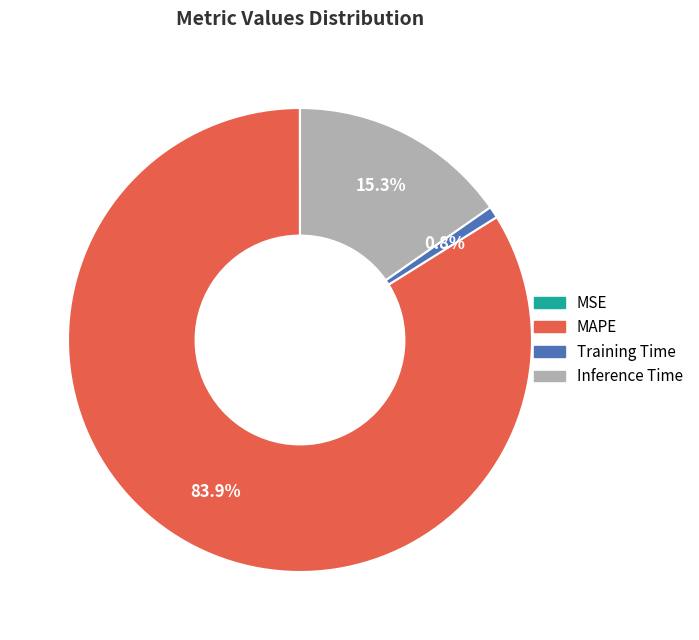

Is it true that Training Time is 1% of the pie?

True